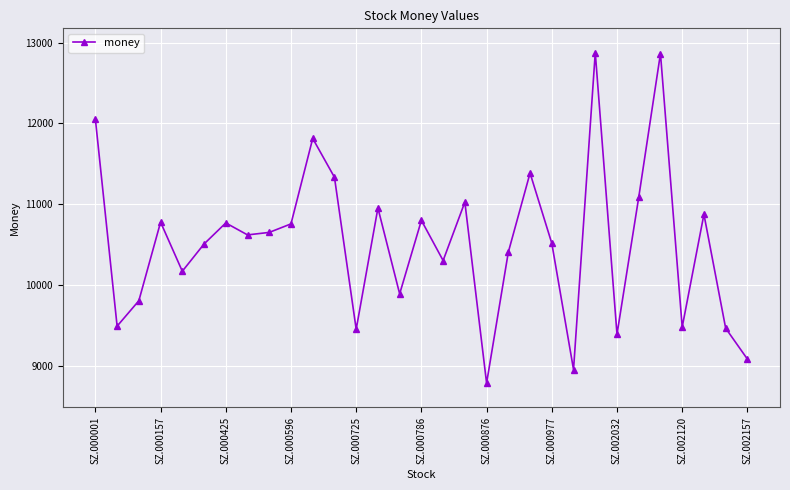

What is the value of the 23rd point from the left?

8952.5